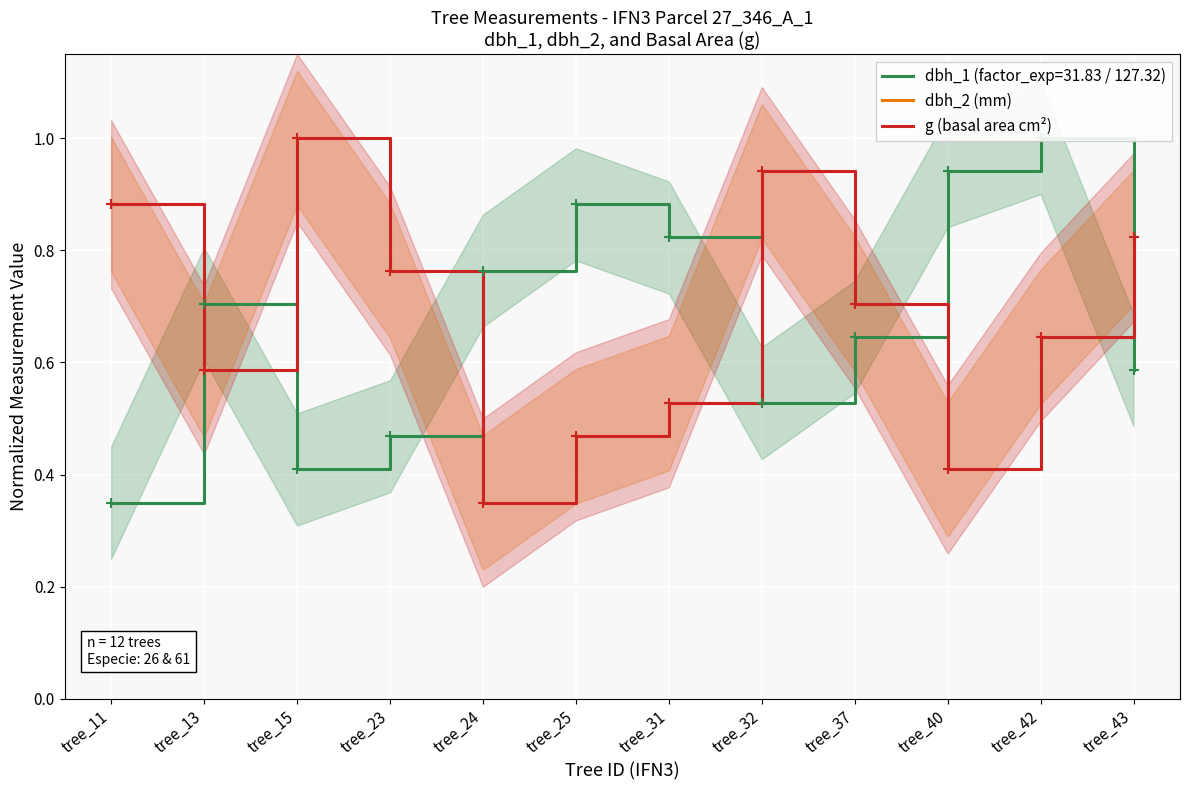

Which series changed the most between tree_13 and tree_37?

dbh_2 (mm)